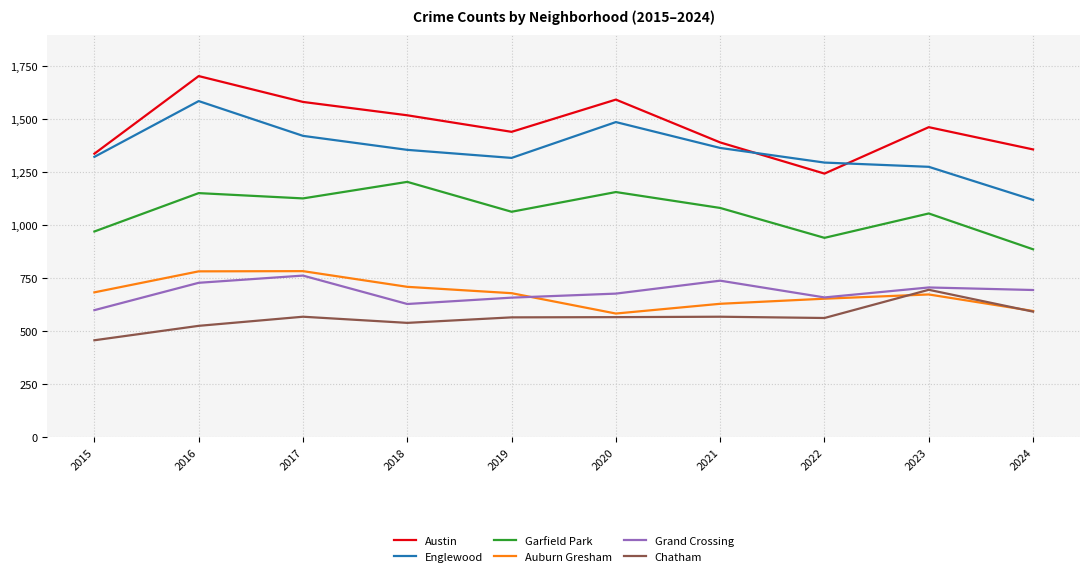

What is the average value of the Chatham series?

565